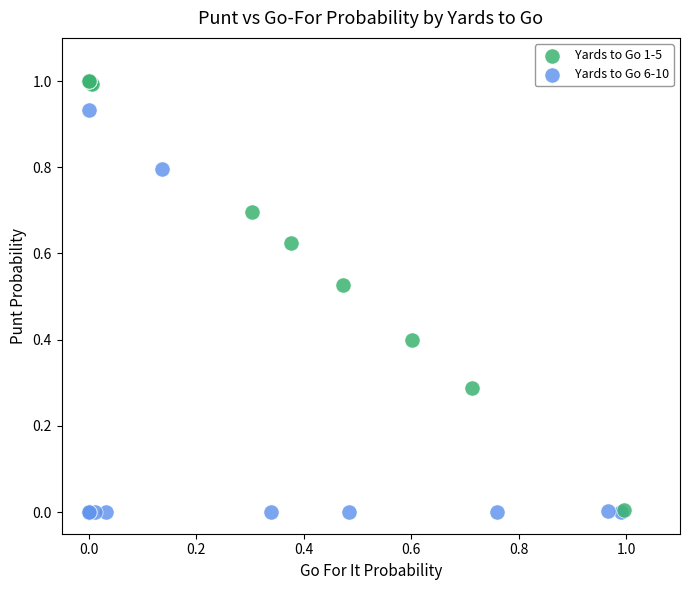

Which series has the largest Y range (max minus min)?

Yards to Go 1-5